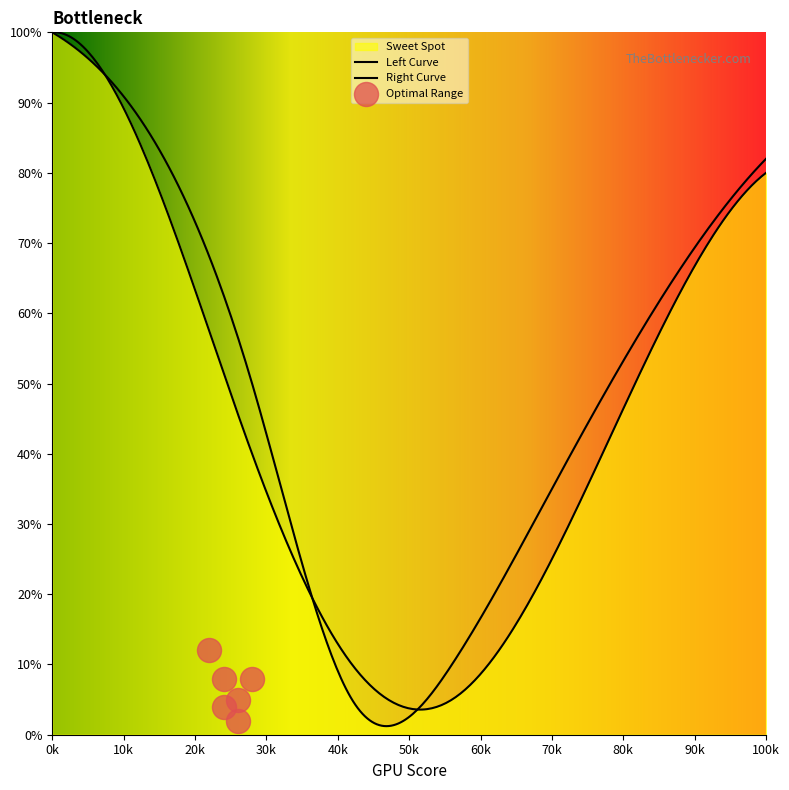

Which series has the largest total across all categories?

Right Curve